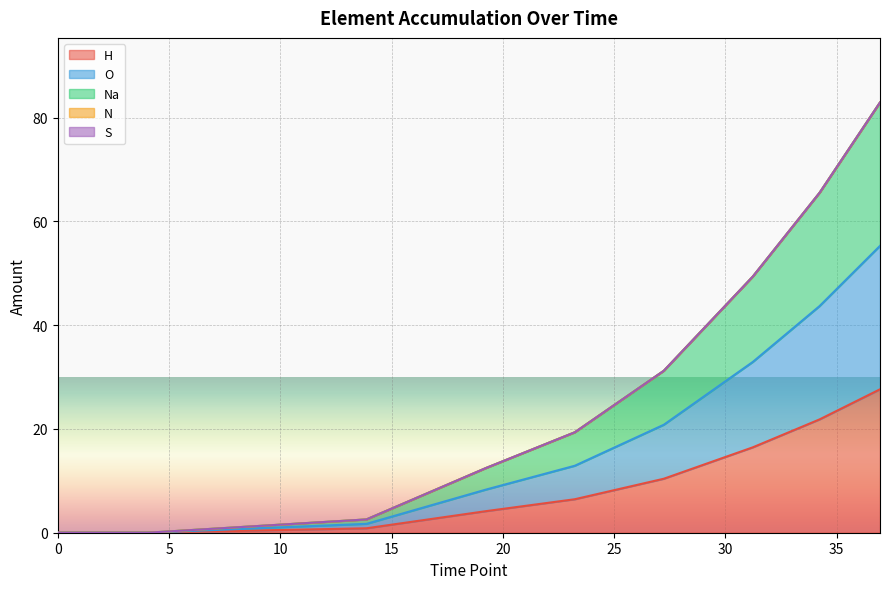

True or false: H has more than 0 interior local peaks.

False